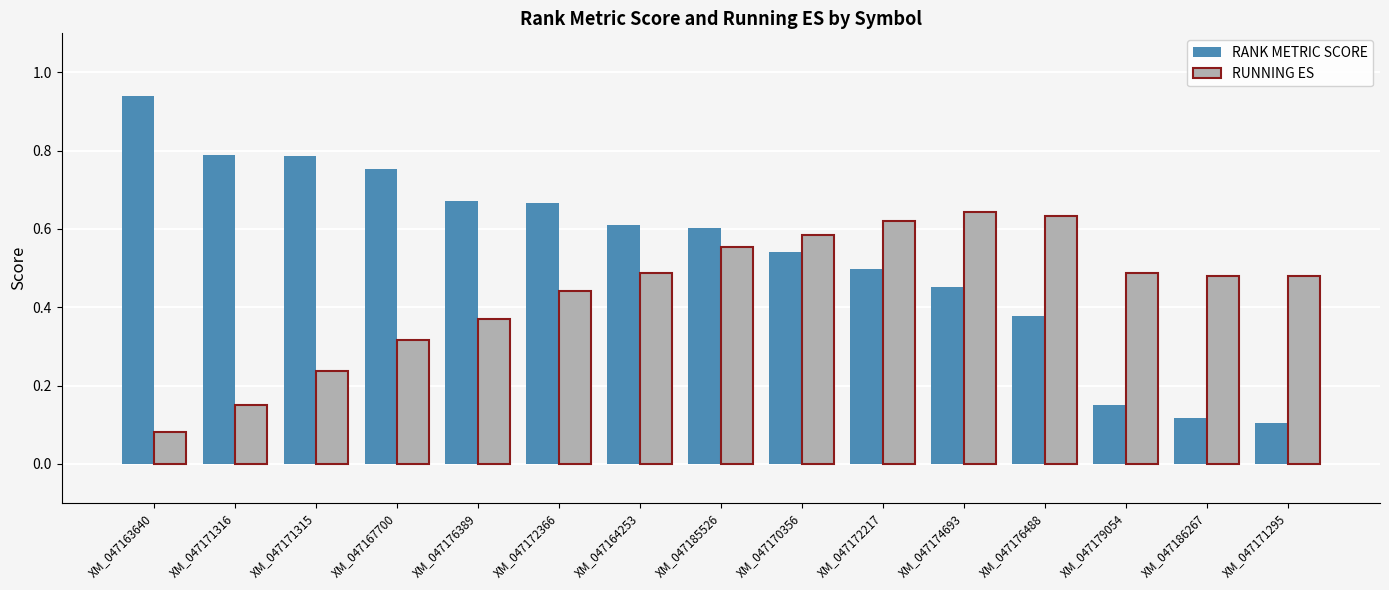

At how many categories does at least one series exceed 0?

15